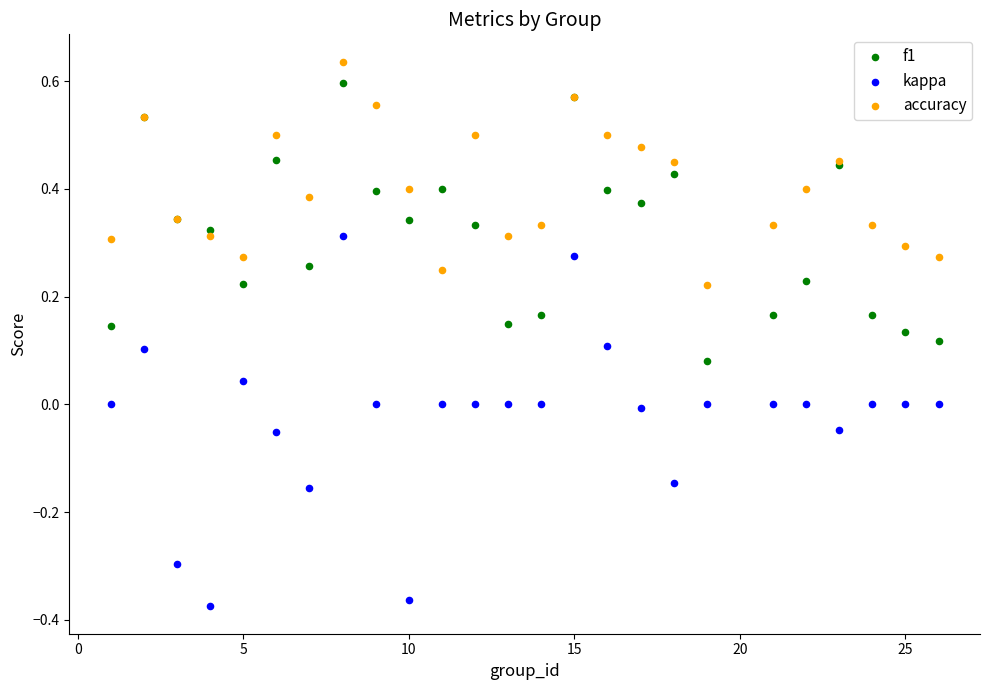

Which series contains the lowest Y value?

kappa